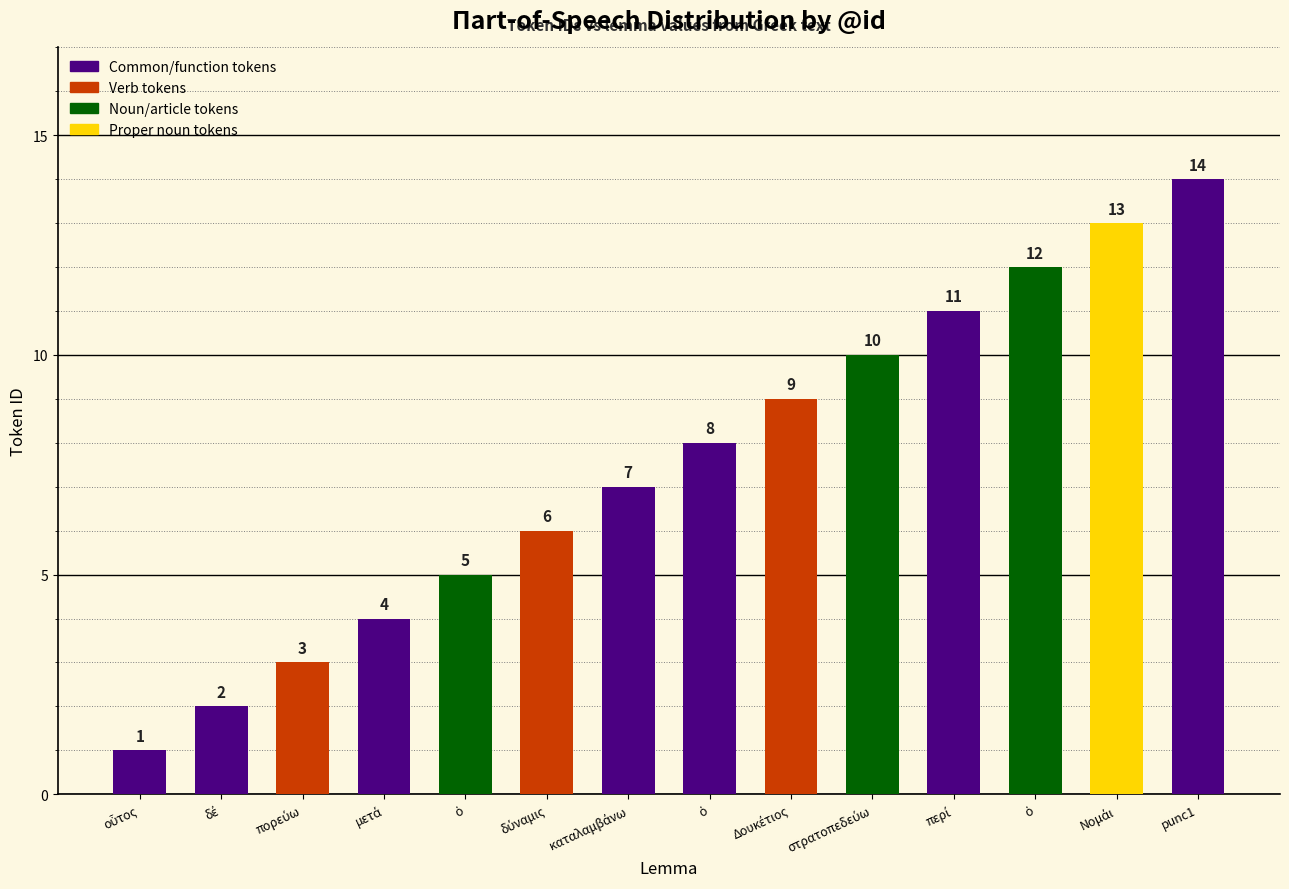

How many series are shown in this chart?

1